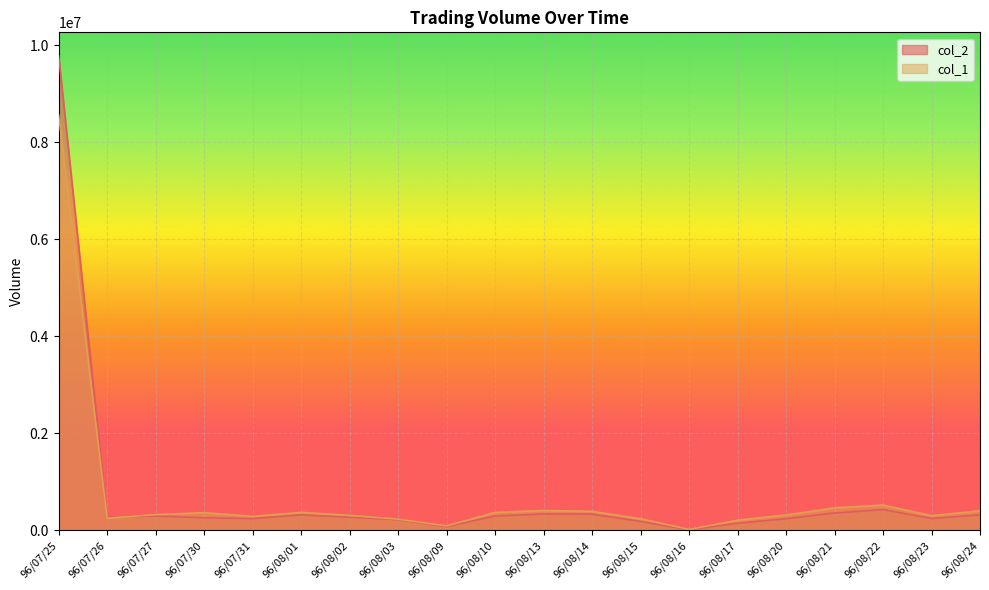

Where is the first local maximum for col_1?

96/07/30